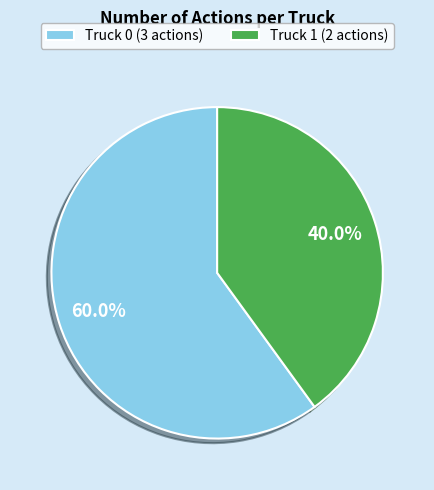

Which slice is the largest?

Truck 0